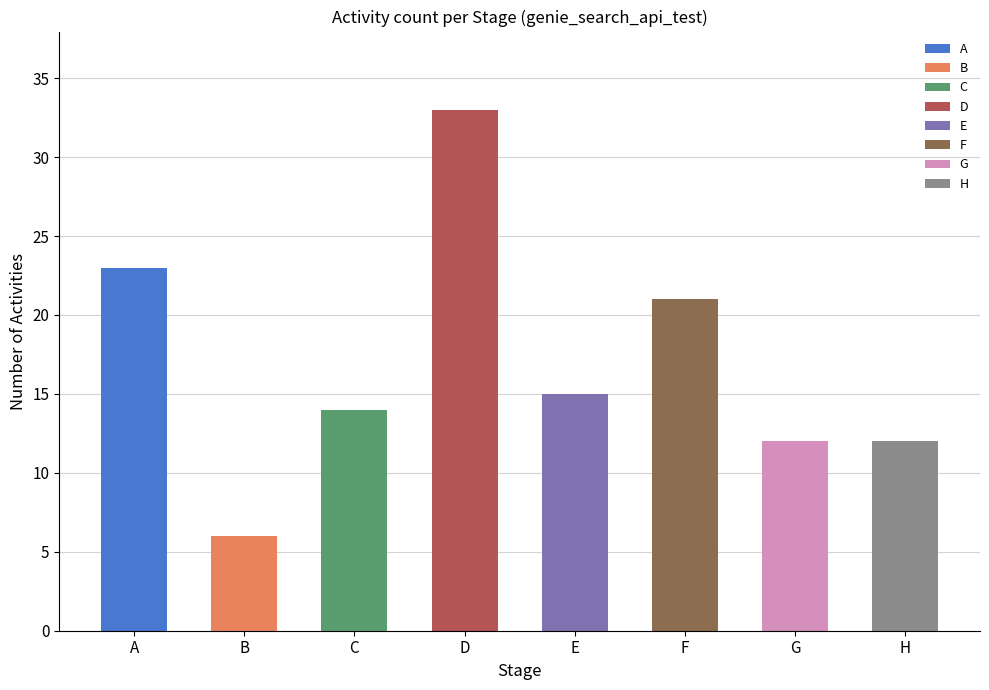

What is the change in value from E to G?

-3